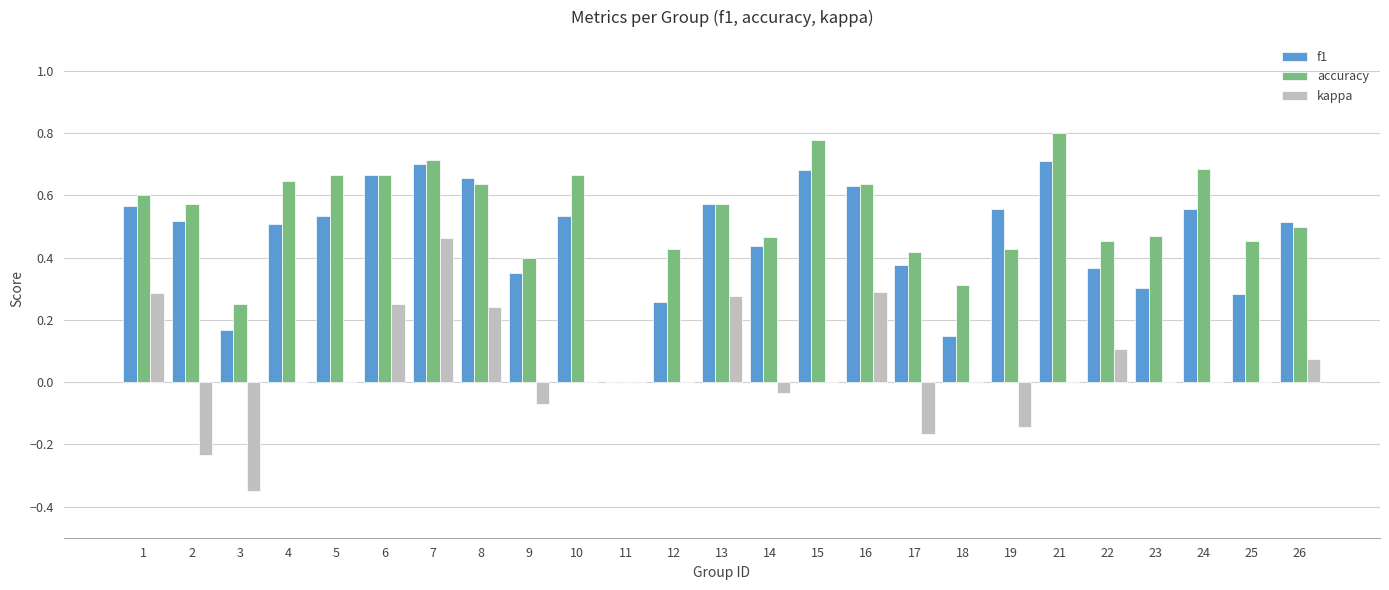

Between 6 and 15, which series saw the biggest shift?

kappa